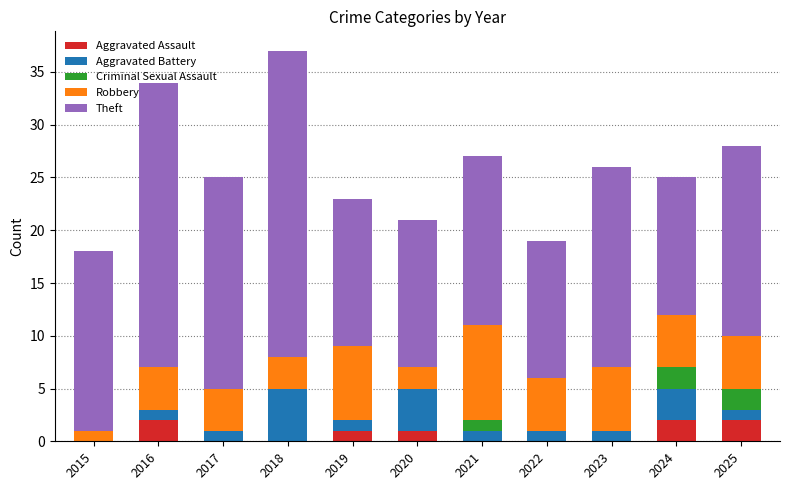

What is the total value across all series at 2022?

19